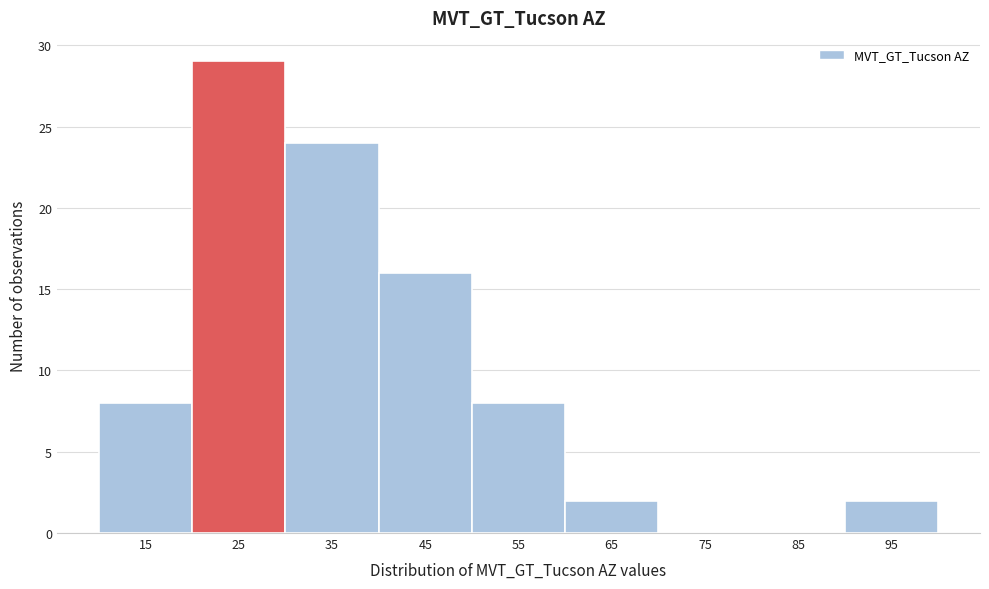

Reading left to right, list all the values displayed in this chart.

15=8	25=29	35=24	45=16	55=8	65=2	75=0	85=0	95=2